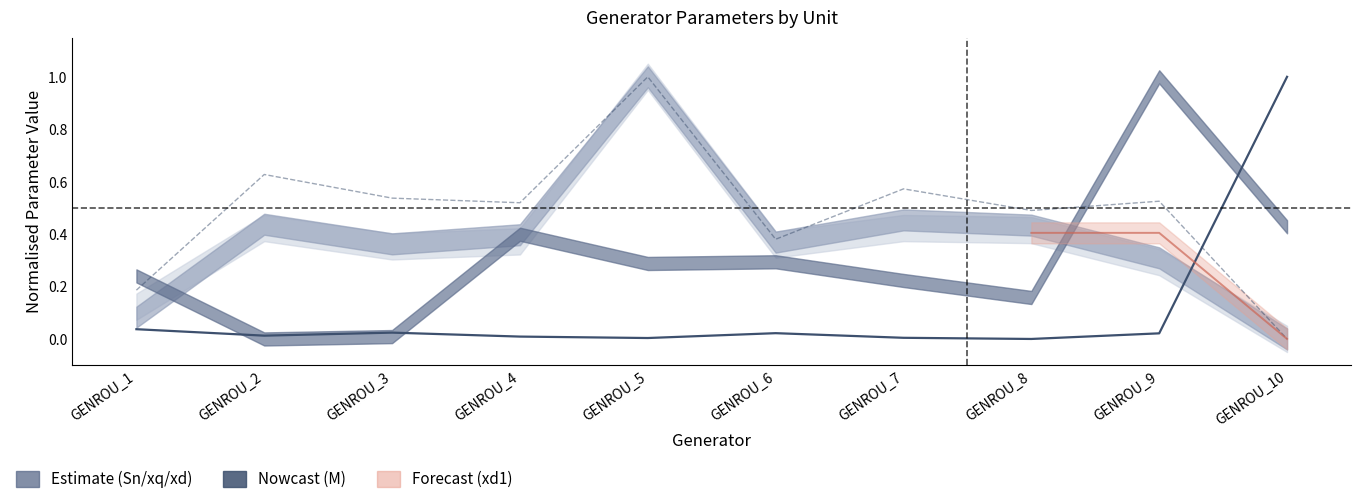

Which category has the highest value across all series?

GENROU_10